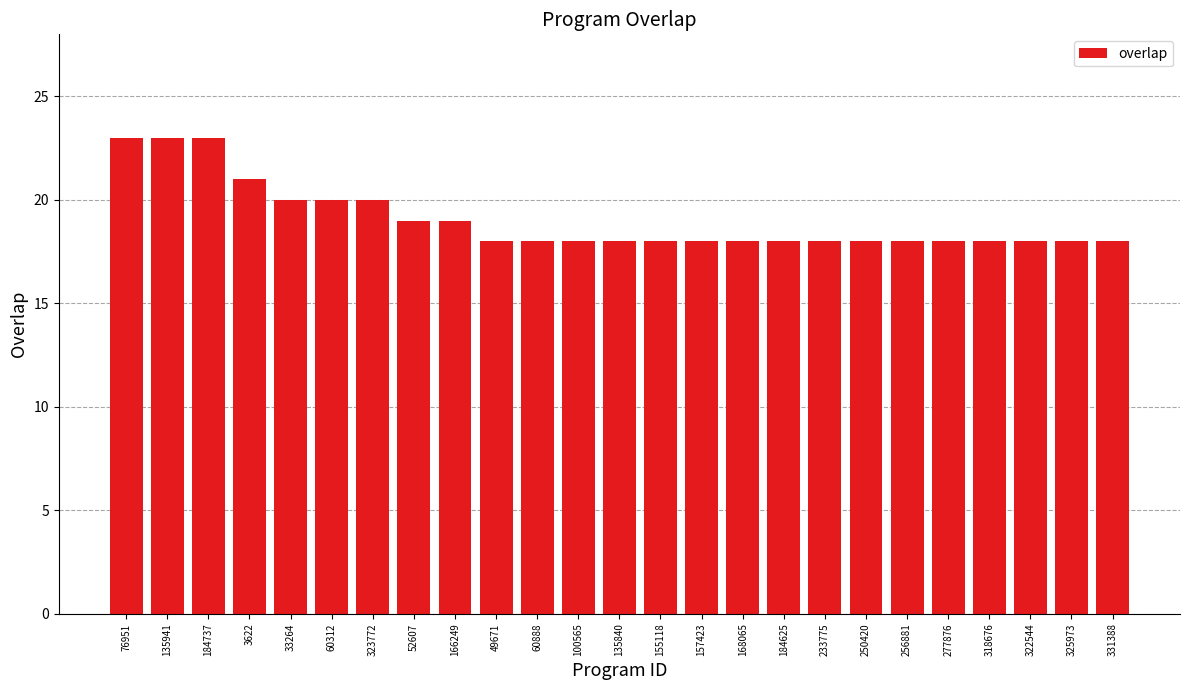

The chart shows a value of 20 at 33264. True or false?

True